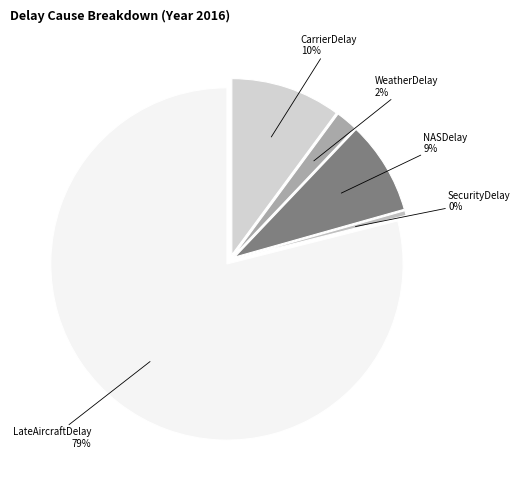

The WeatherDelay slice represents 1% of the pie. True or false?

False